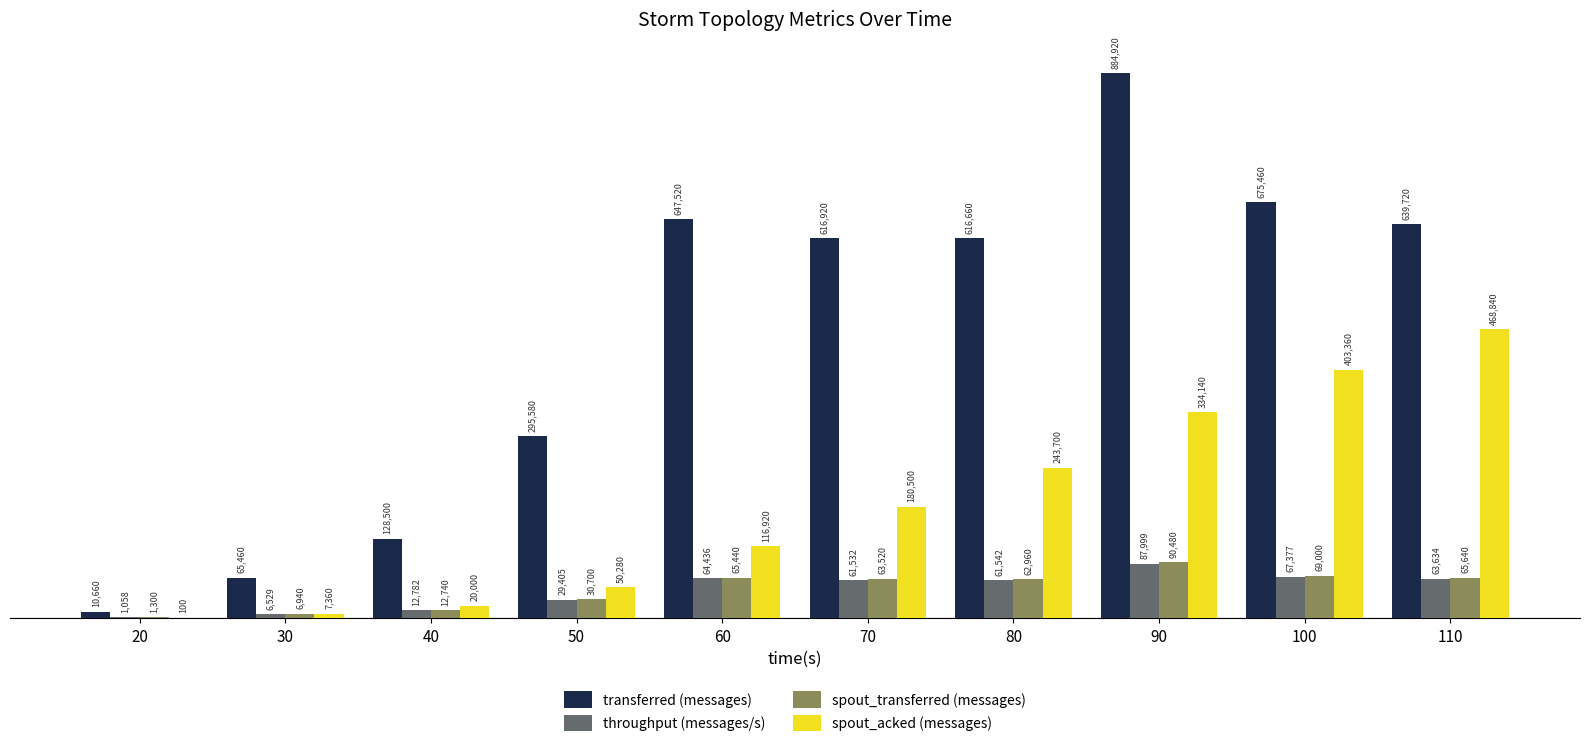

At which category is the sum across all series the highest?

90